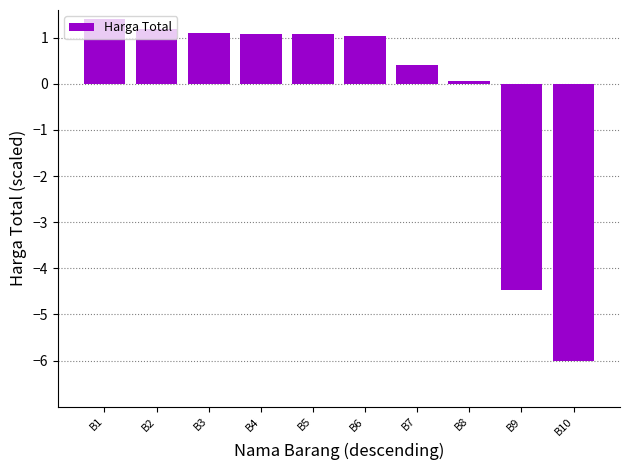

At which label is the value closest to -2?

B8